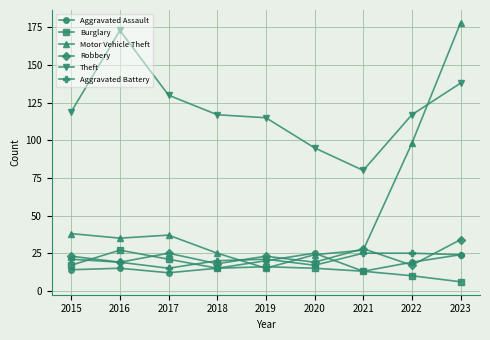

The Motor Vehicle Theft series shows 17 at 2017. True or false?

False